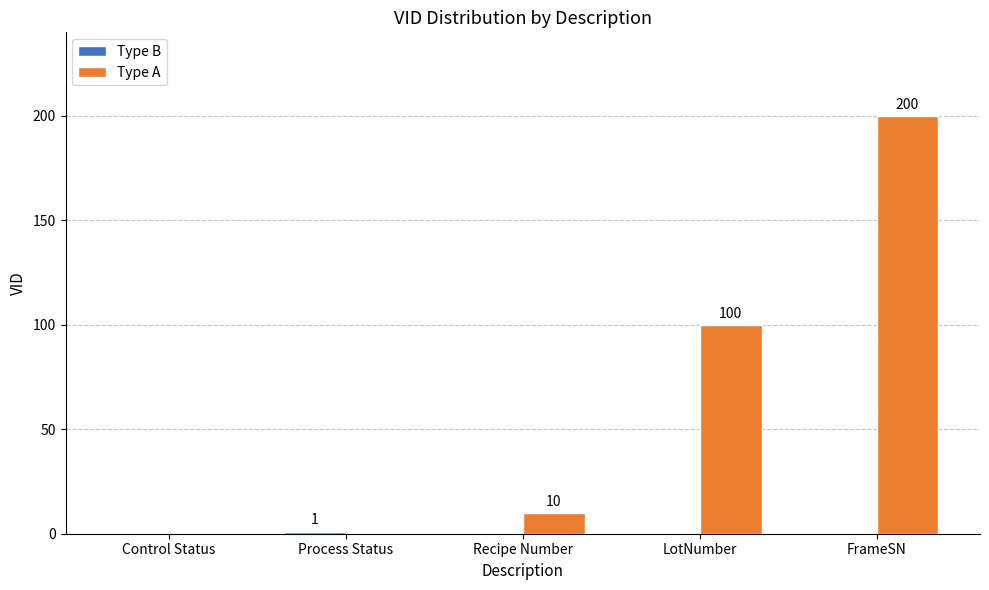

Which series has the largest total across all categories?

Type A